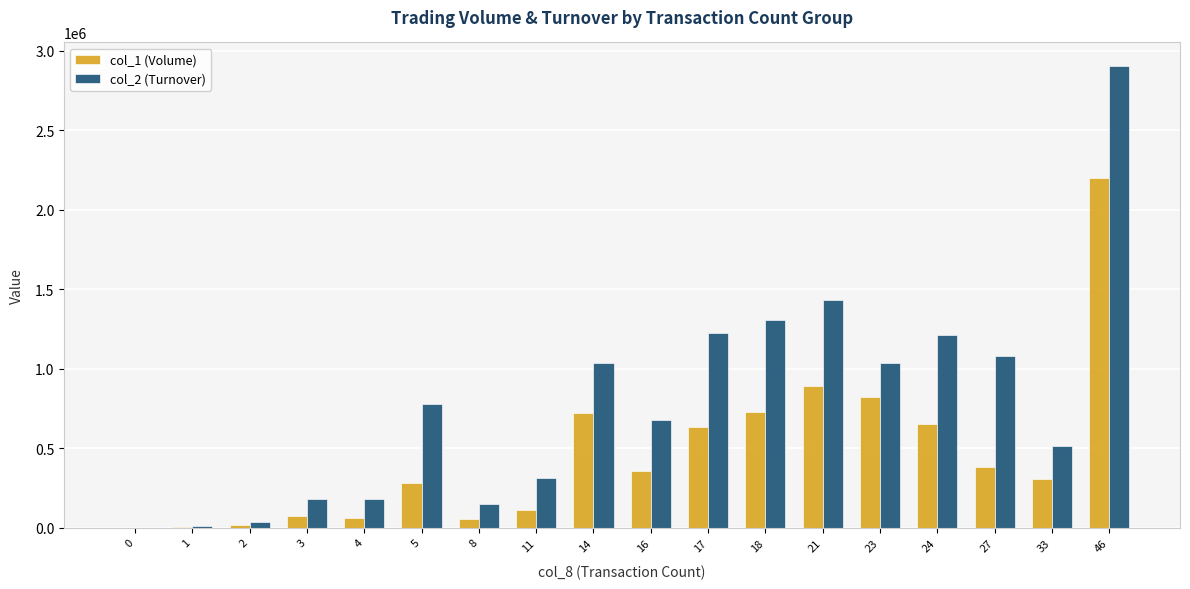

At which label does col_2 (Turnover) reach its peak?

46